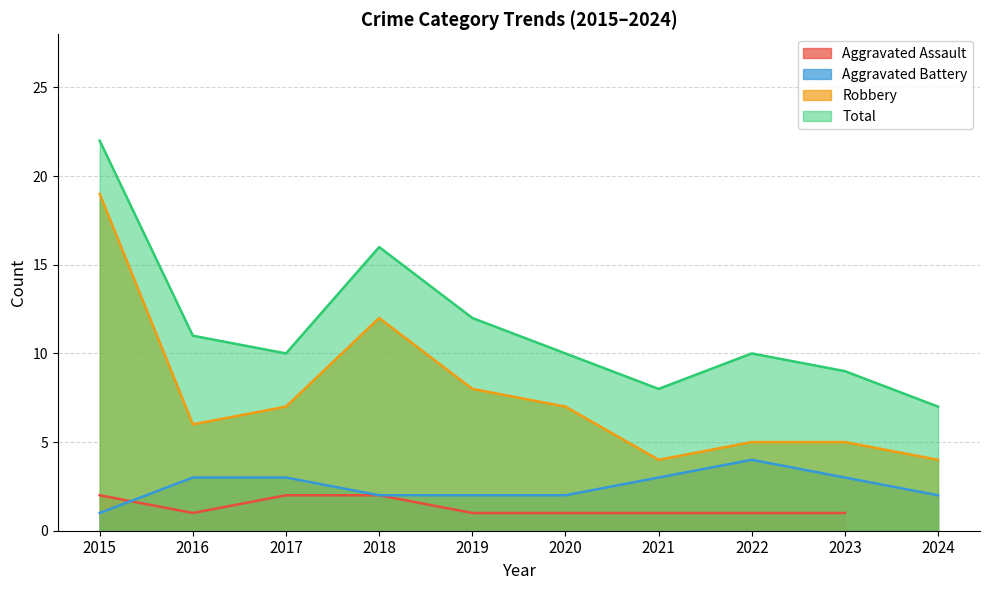

Read the Total value at 2021.

8